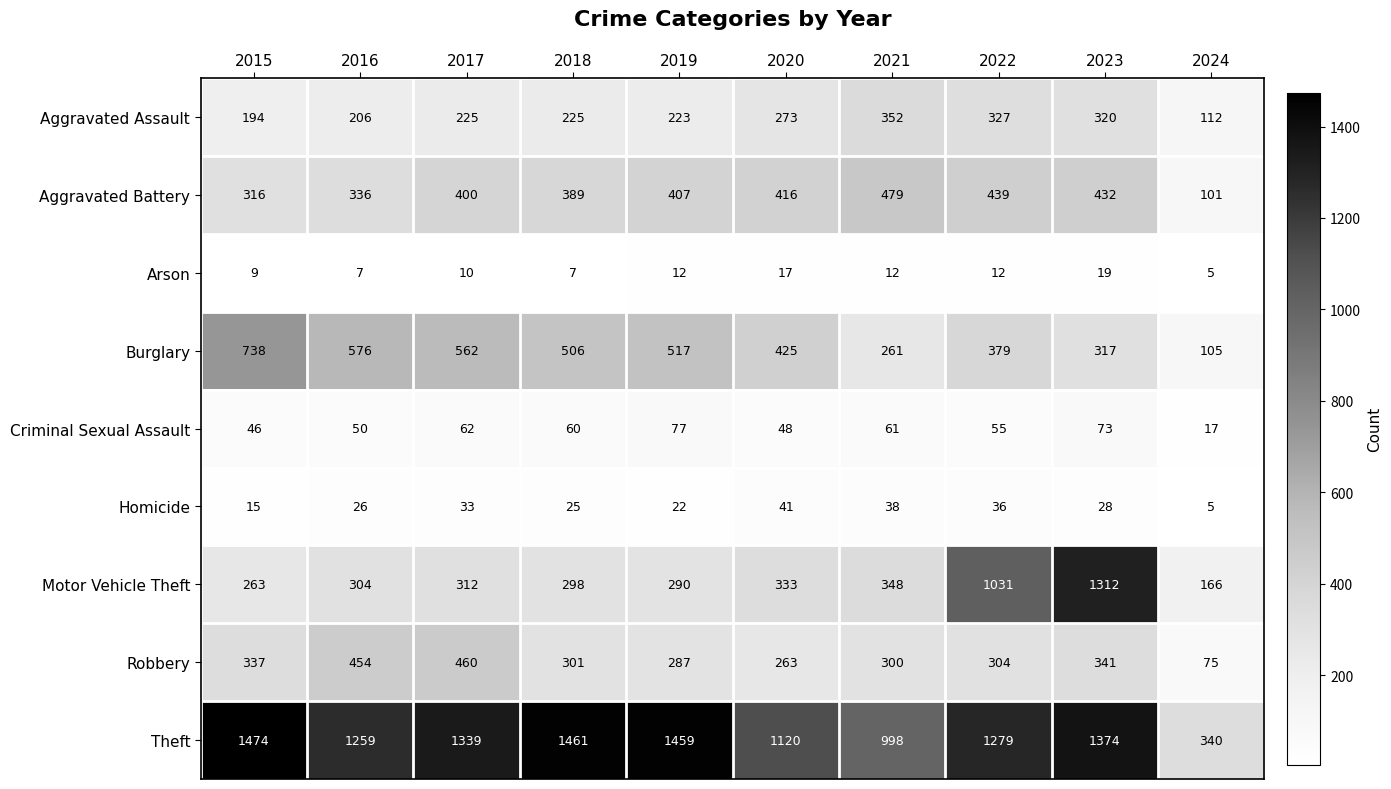

The Homicide series shows 58 at 2021. True or false?

False